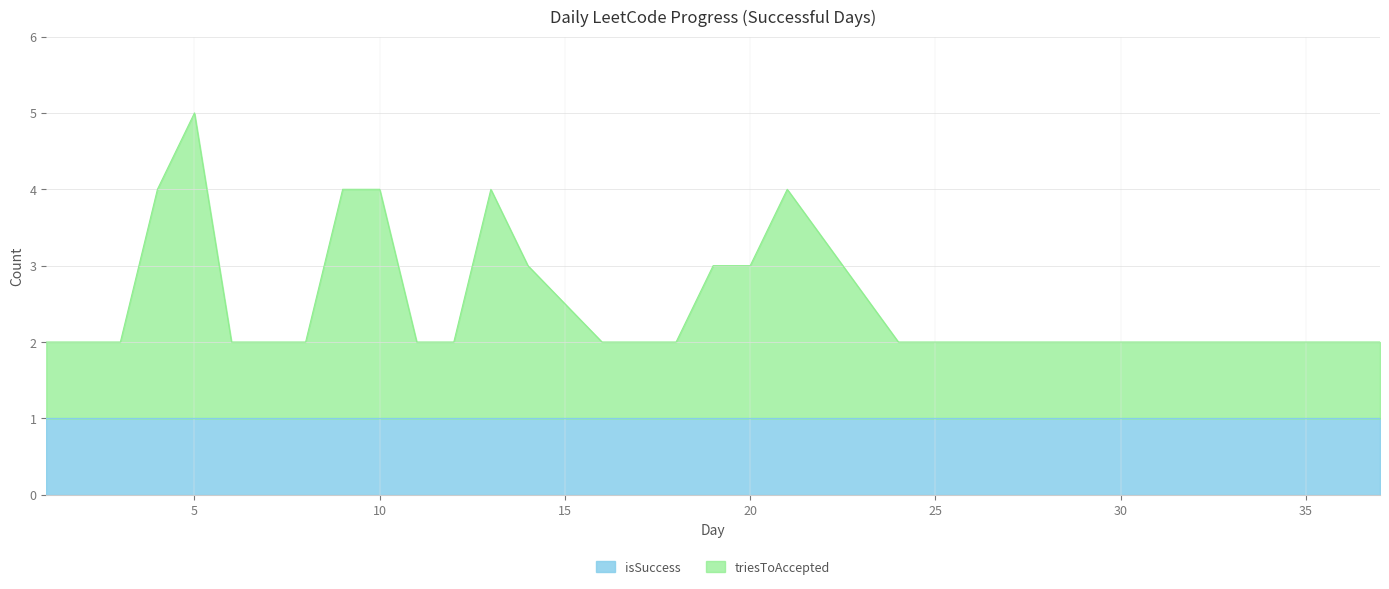

Rank the categories by value from highest to lowest.

5, 4, 9, 10, 13, 21, 14, 19, 20, 1, 2, 3, 6, 8, 11, 12, 16, 18, 24, 26, 27, 29, 30, 32, 33, 34, 36, 37